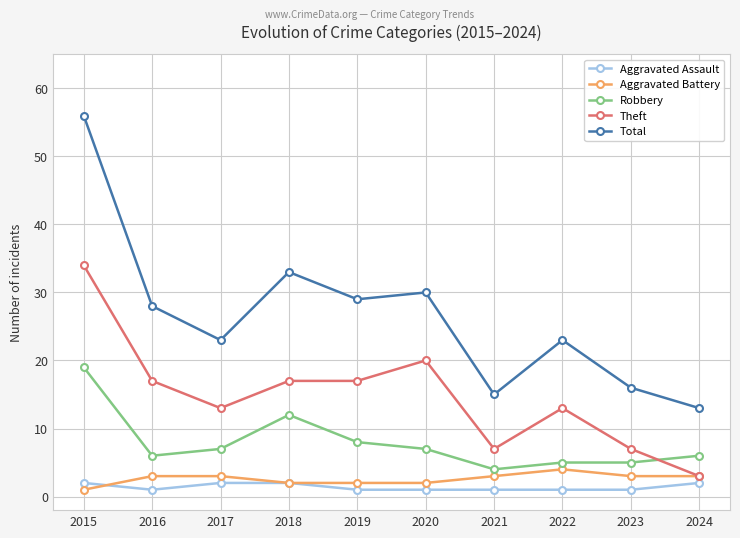

What value does the Aggravated Battery series have at 2019?

2